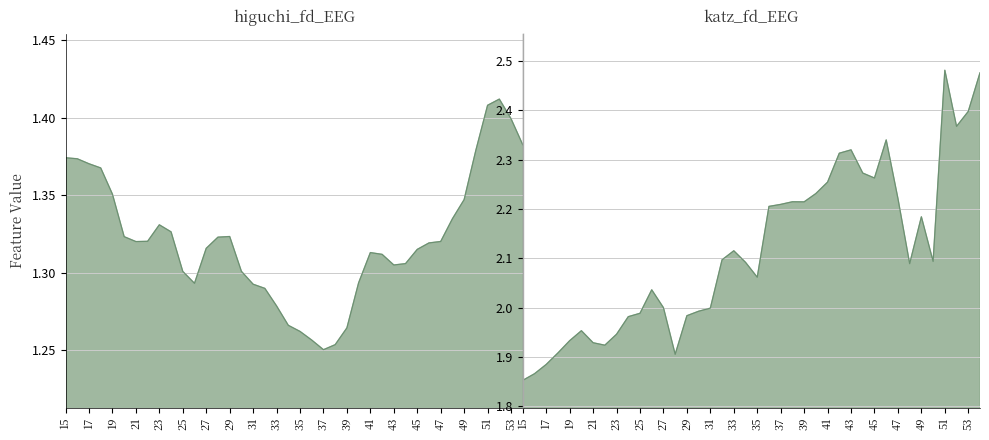

Which has a higher value, 47 or 49?

49